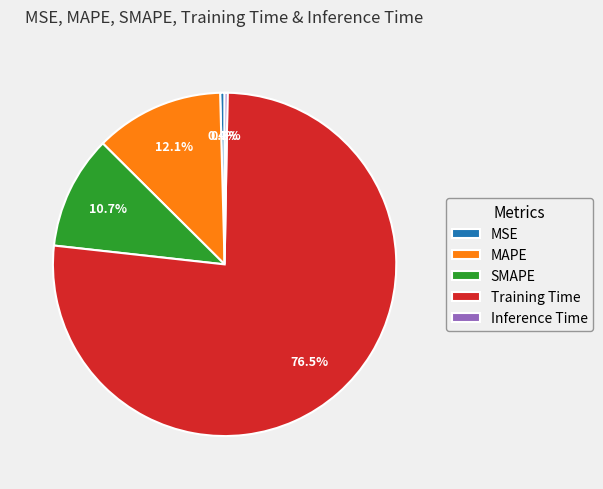

Count the number of slices in the pie.

5